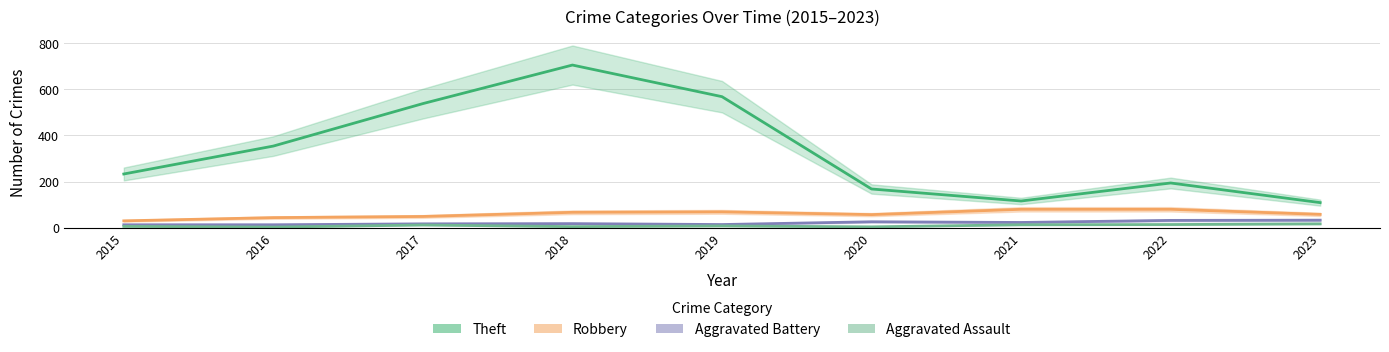

What is the difference between the maximum and minimum values in the Aggravated Battery series?

20